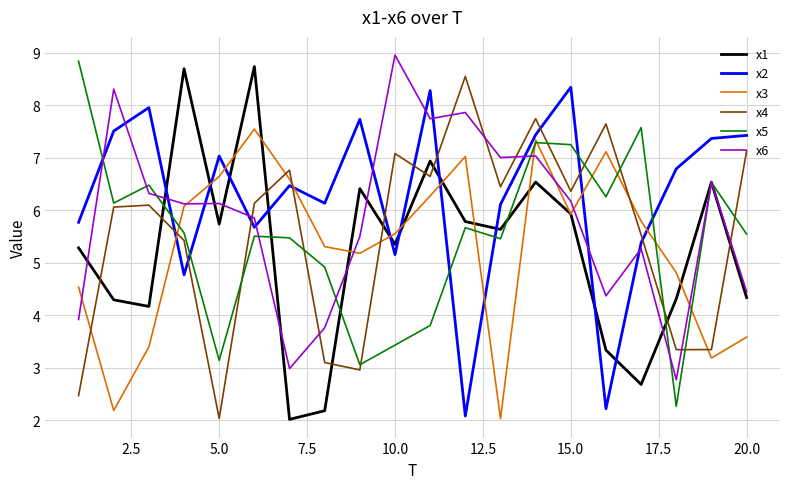

Which series has the largest total across all categories?

x2